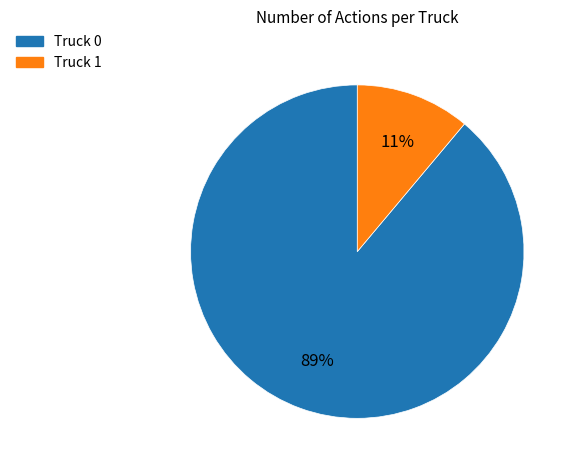

To the nearest percent, what is the combined percentage of Truck 1 and Truck 0?

100%